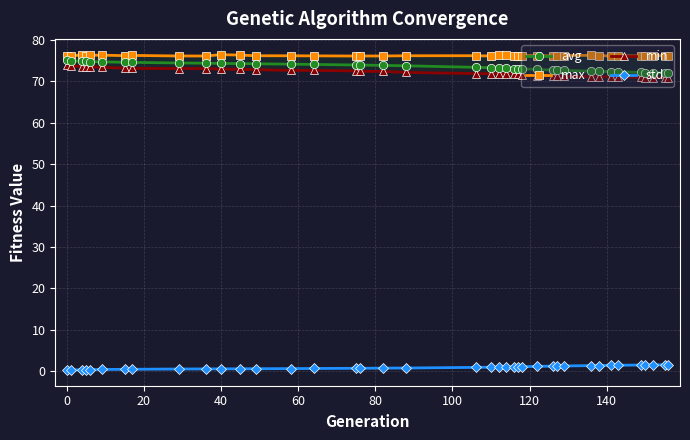

True or false: std has more than 0 points higher than both neighbors.

False